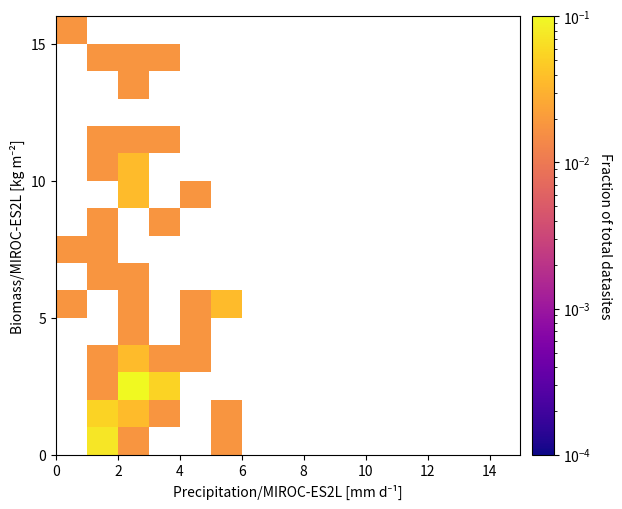

Count the number of data series in this chart.

16